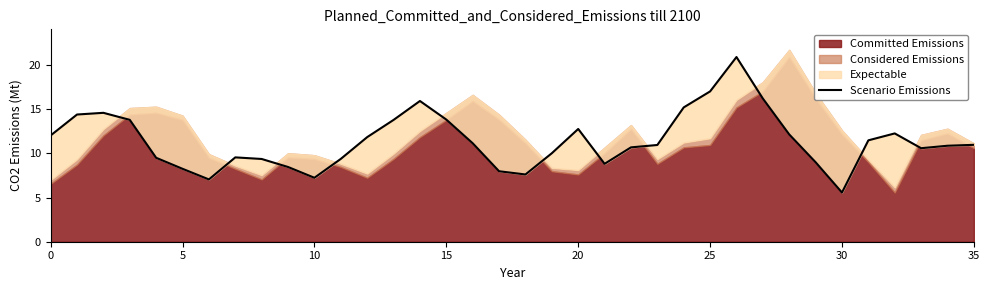

True or false: the data has more than 0 interior local peaks.

True